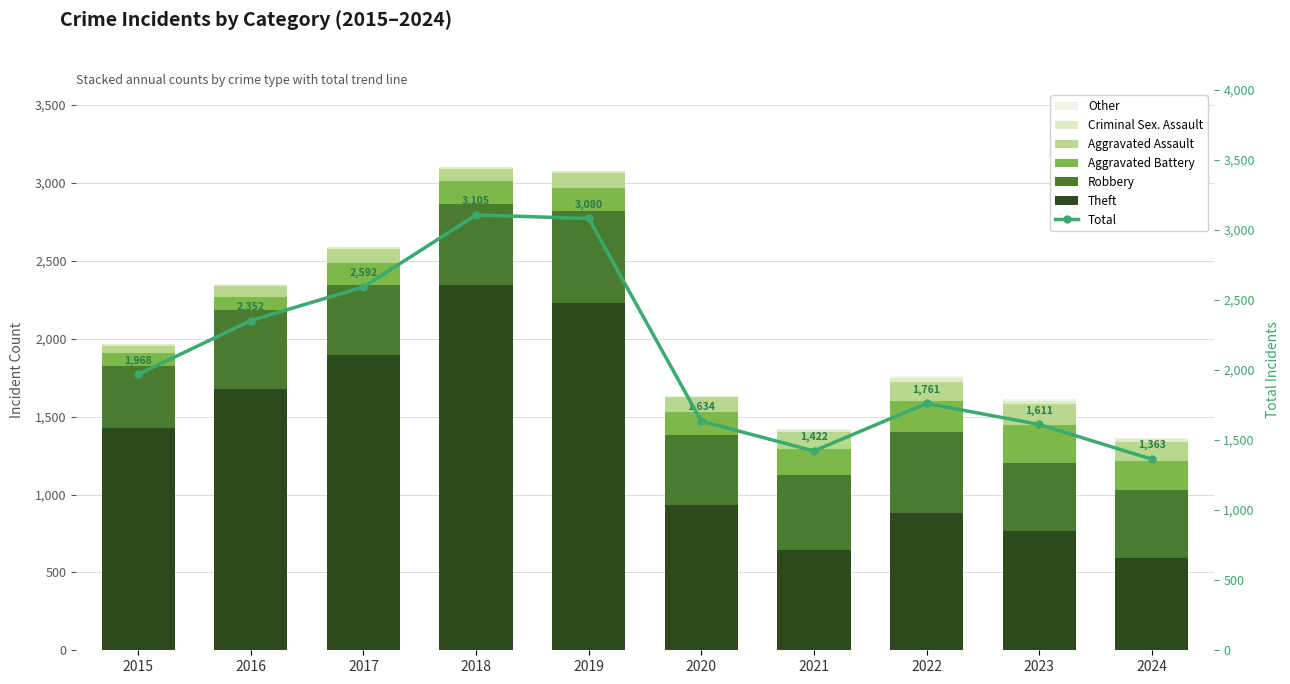

At which label does Other first exceed 7?

2021